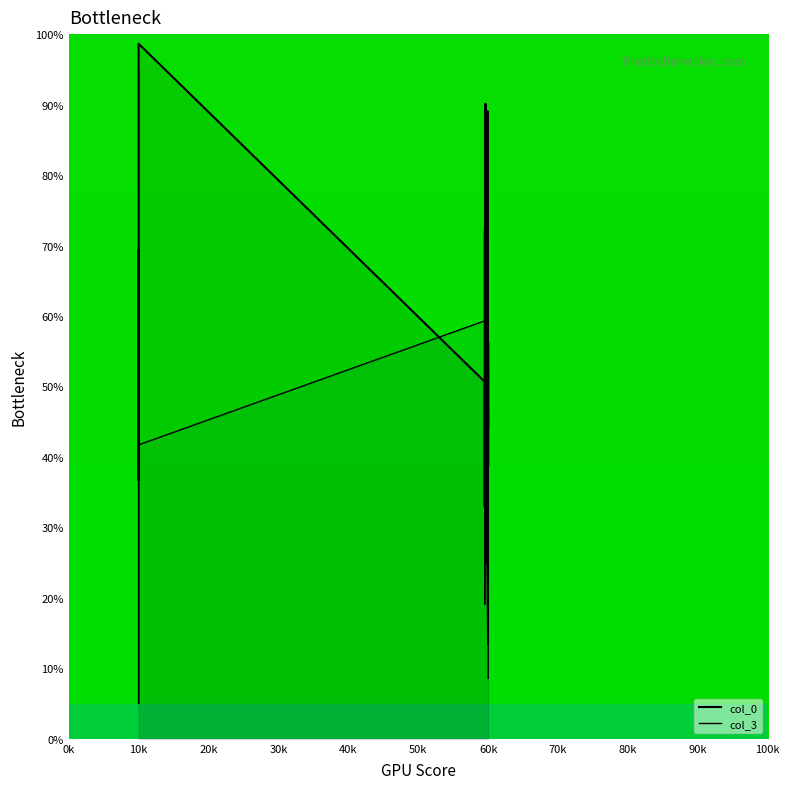

What are all the series names shown in the legend?

col_0, col_3